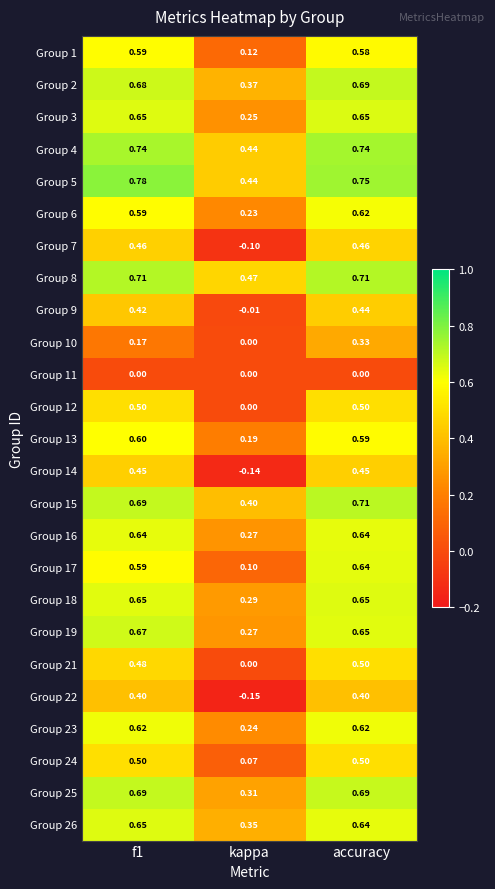

Where is Group 10 nearest to the value 0?

kappa